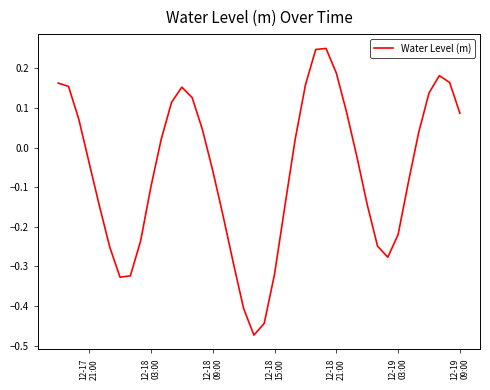

What is the difference between the maximum and minimum values?

0.7